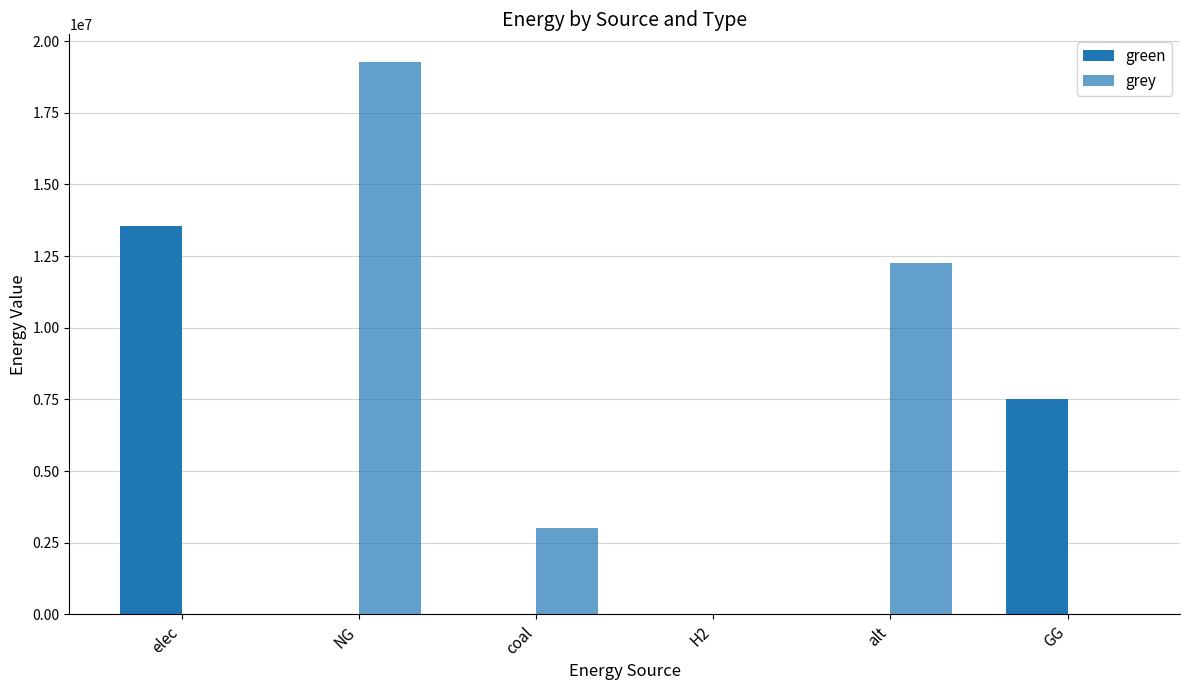

What is the total value across all series at alt?

12257943.9